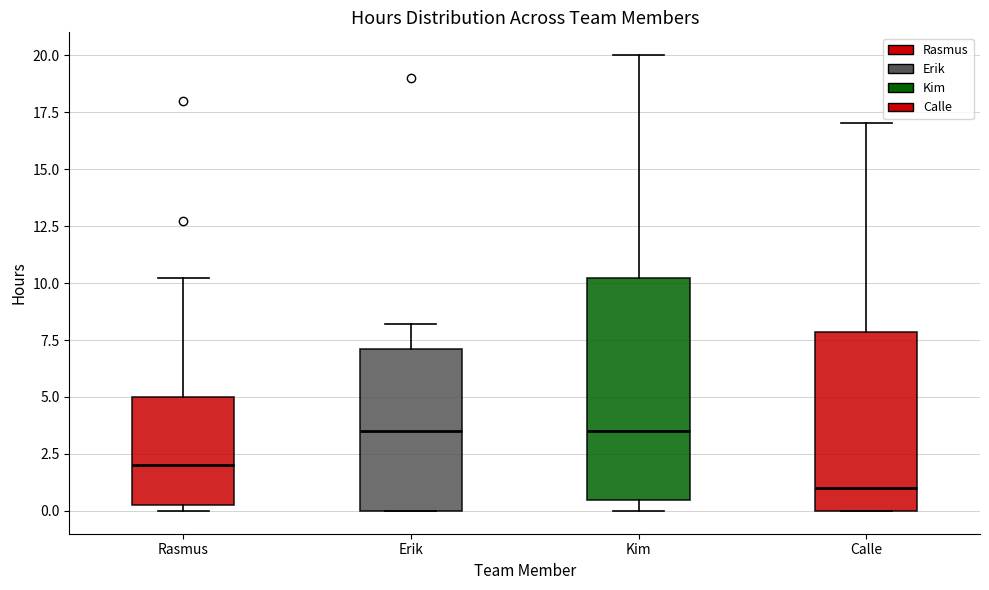

Which box's median line is the lowest?

Calle